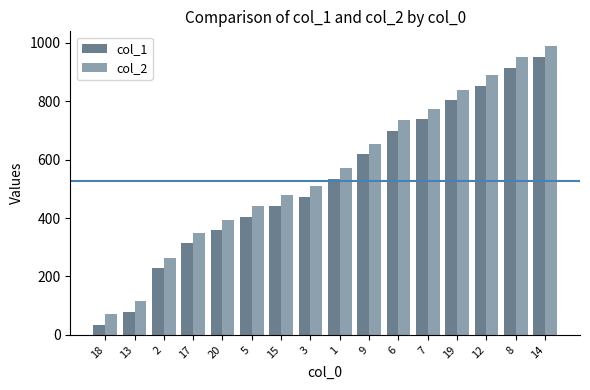

At how many categories does at least one series exceed 247?

14